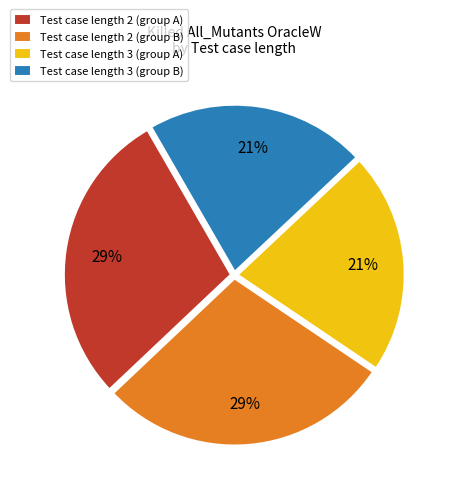

Approximately how many times larger is the value at Test case length 3 (group A) compared to Test case length 3 (group B)?

1.0